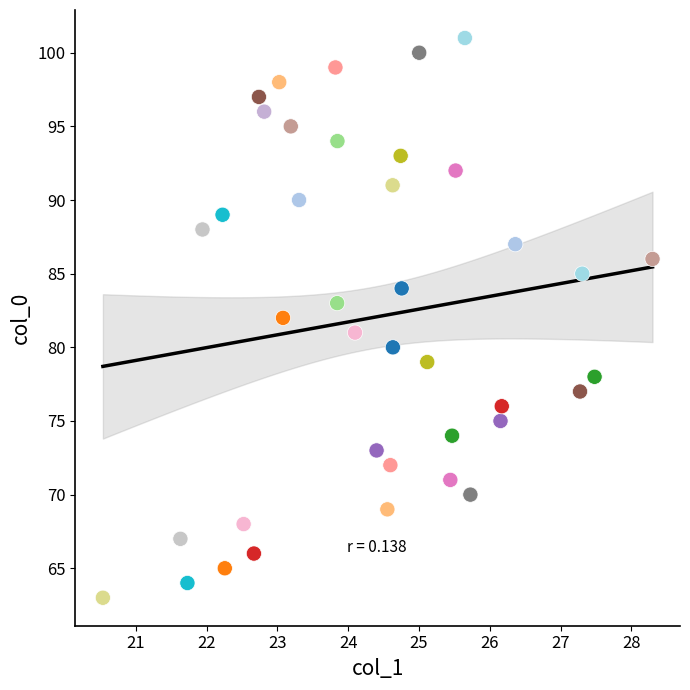

What is the range of Y values (max minus min)?

38